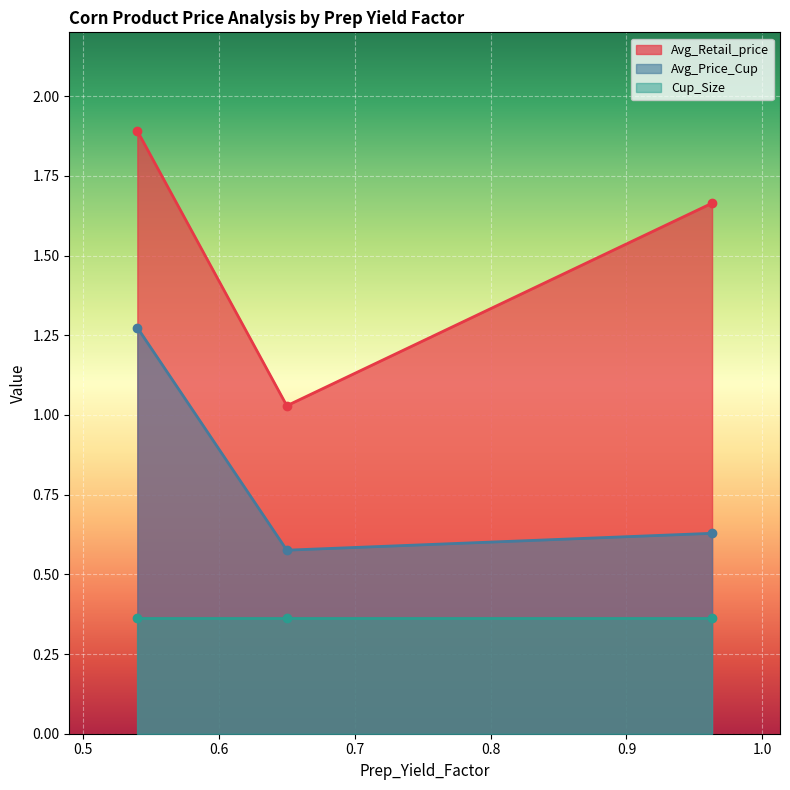

What is the value of the Avg_Retail_price point at the 2nd from the left?

1.0